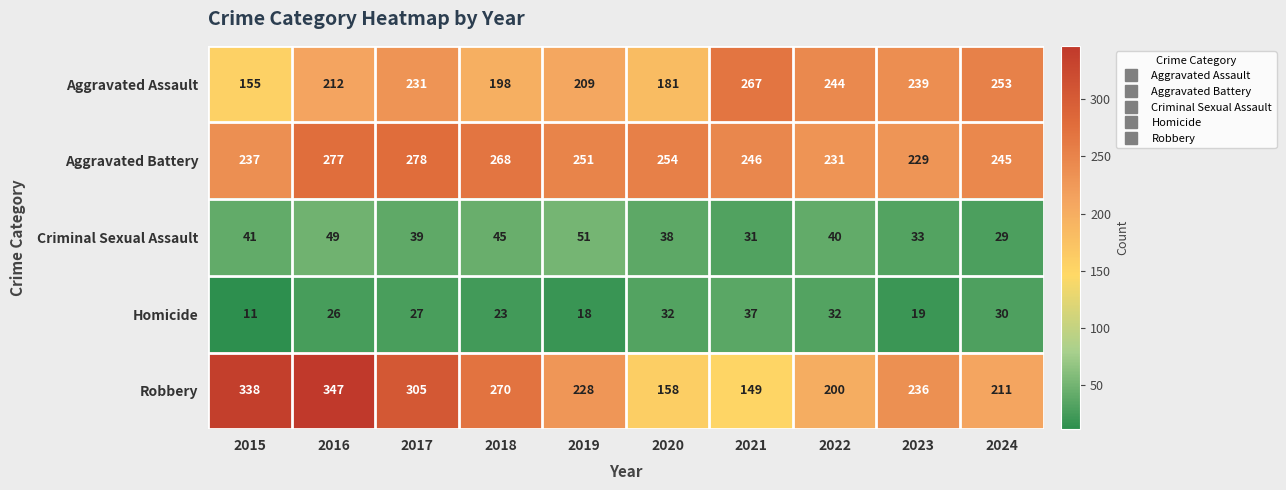

The value of Aggravated Battery at 2015 is 394. True or false?

False